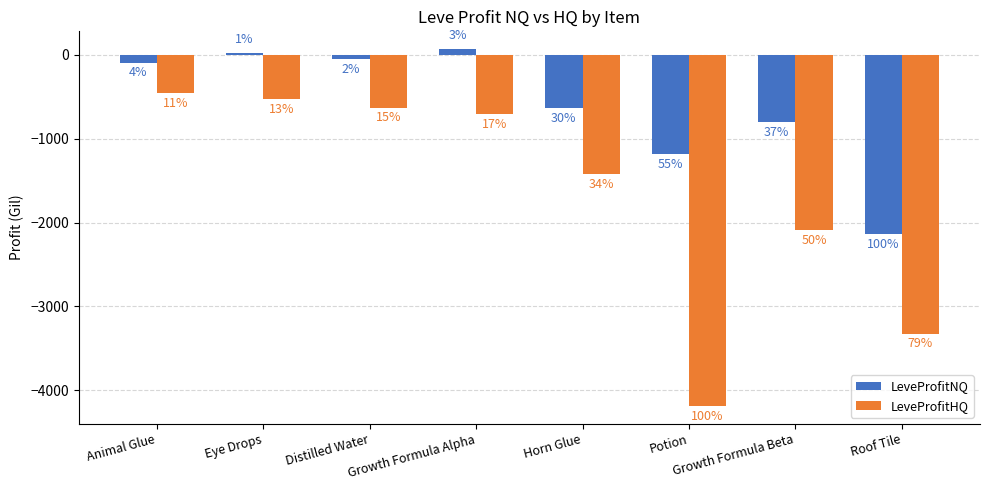

Are the bars grouped side by side (vs. stacked)?

Yes